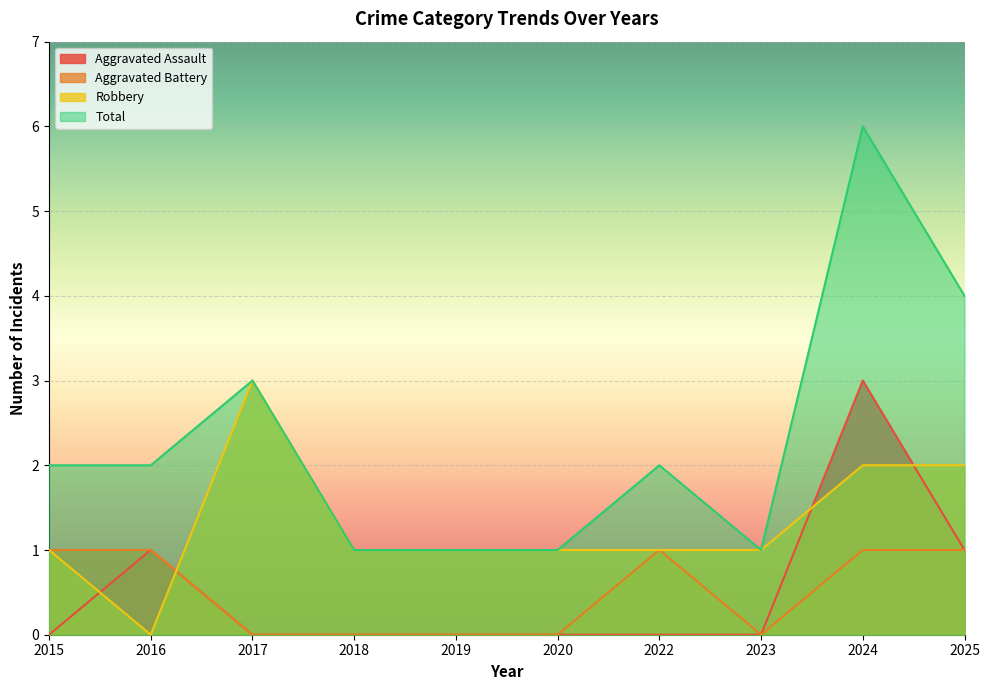

The value of Aggravated Assault at 2022 is -2. True or false?

False